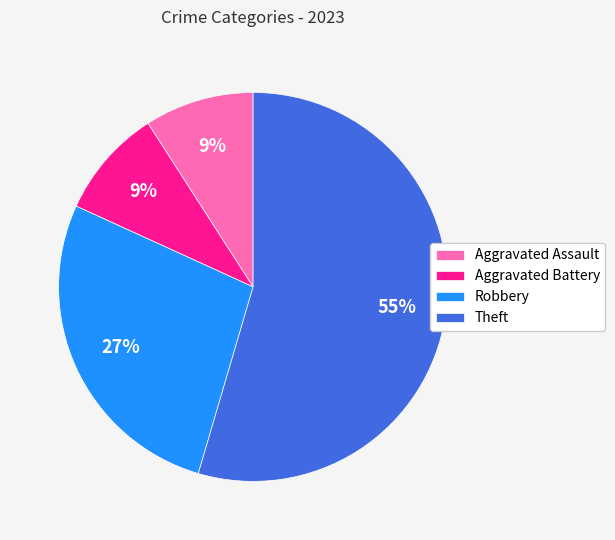

To the nearest percent, what is the combined percentage of Aggravated Battery and Robbery?

36%